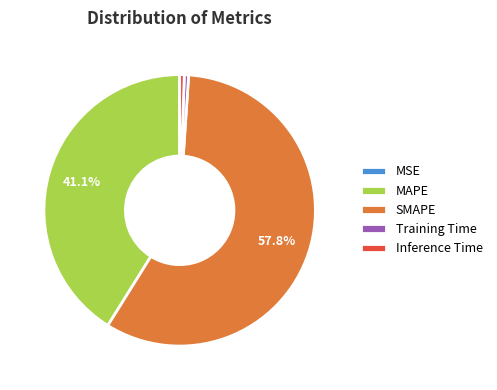

What is the majority slice?

SMAPE